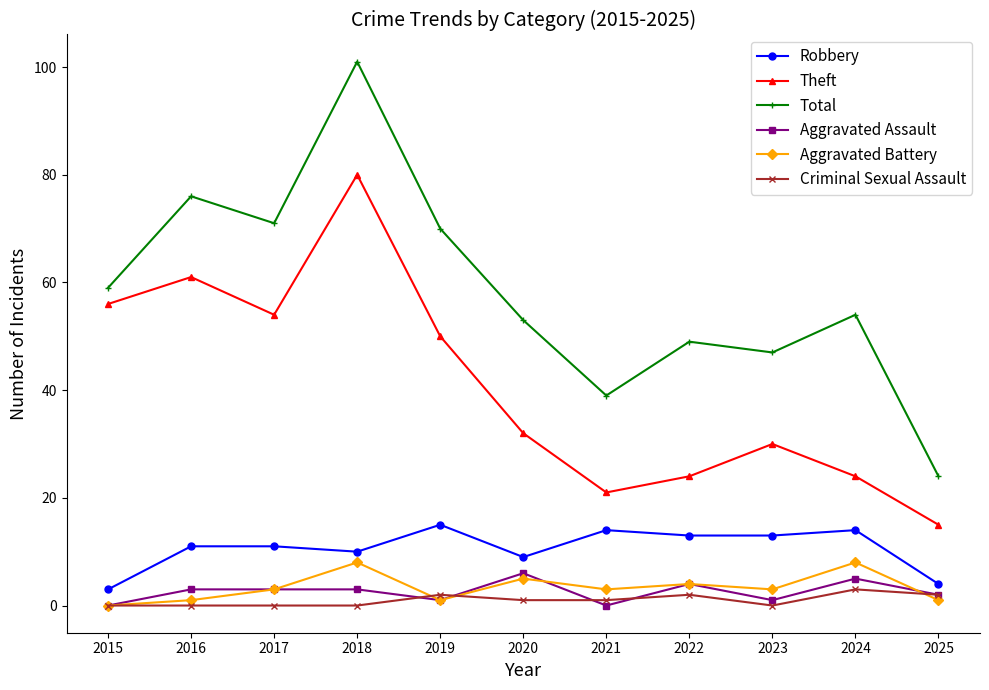

Where is Total nearest to the value 62?

2015